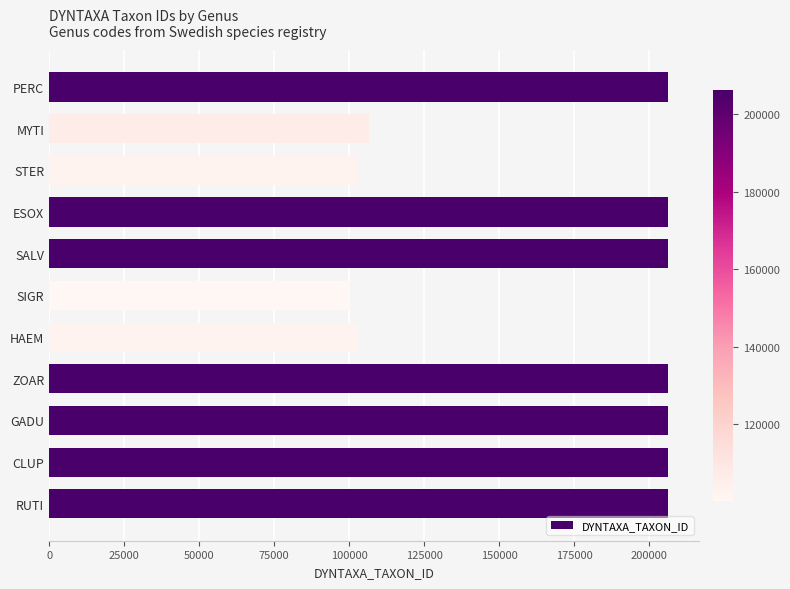

What value does the data have at GADU?

206142